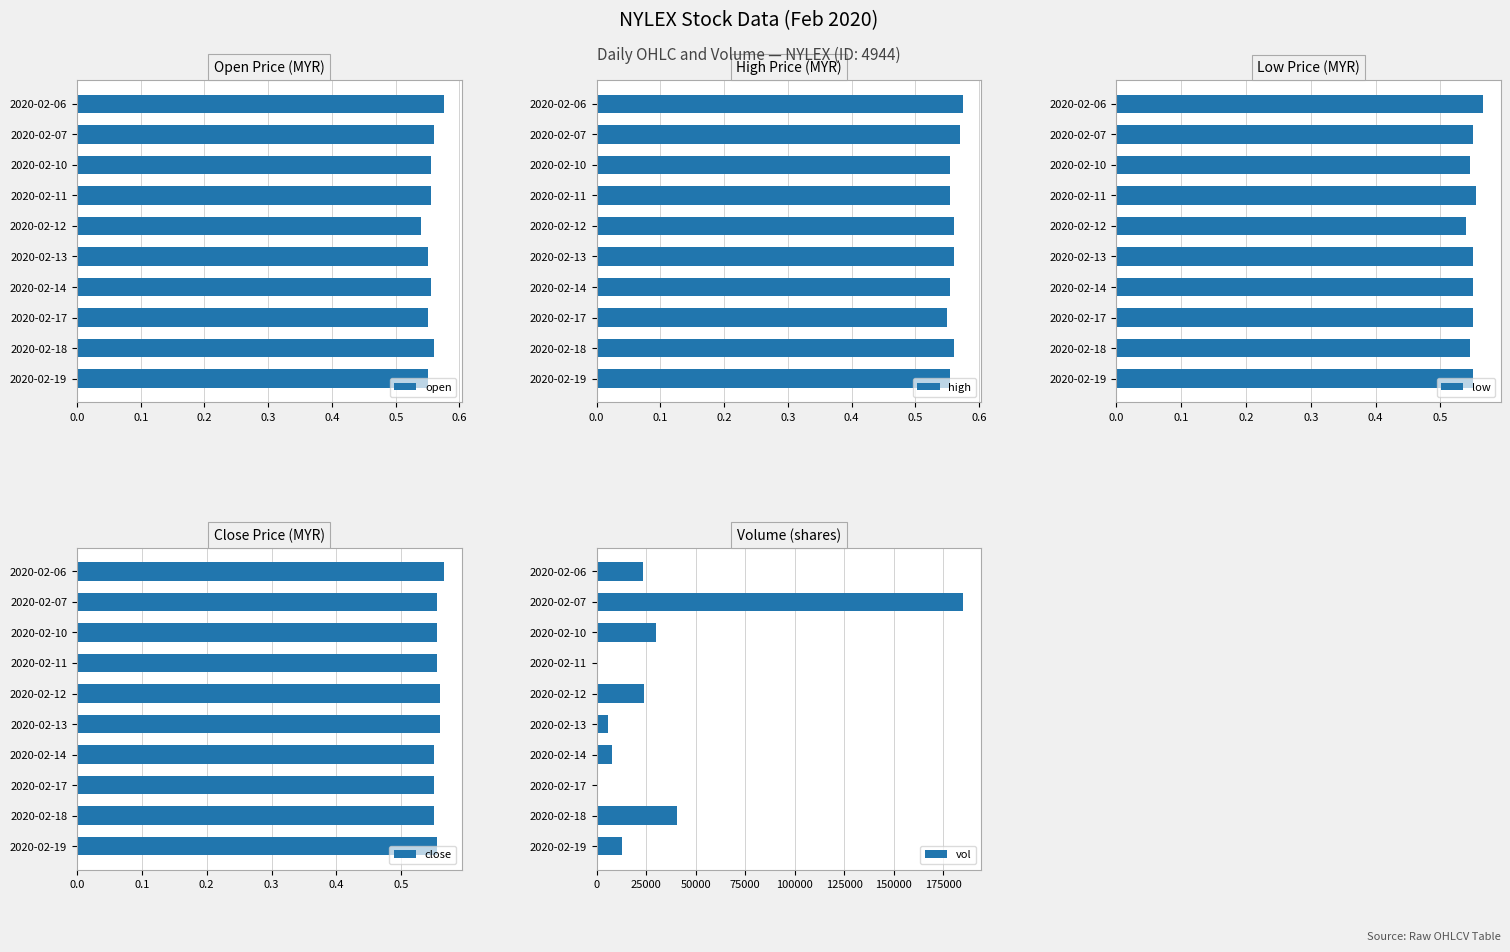

How many open values are between 0 and 1?

10